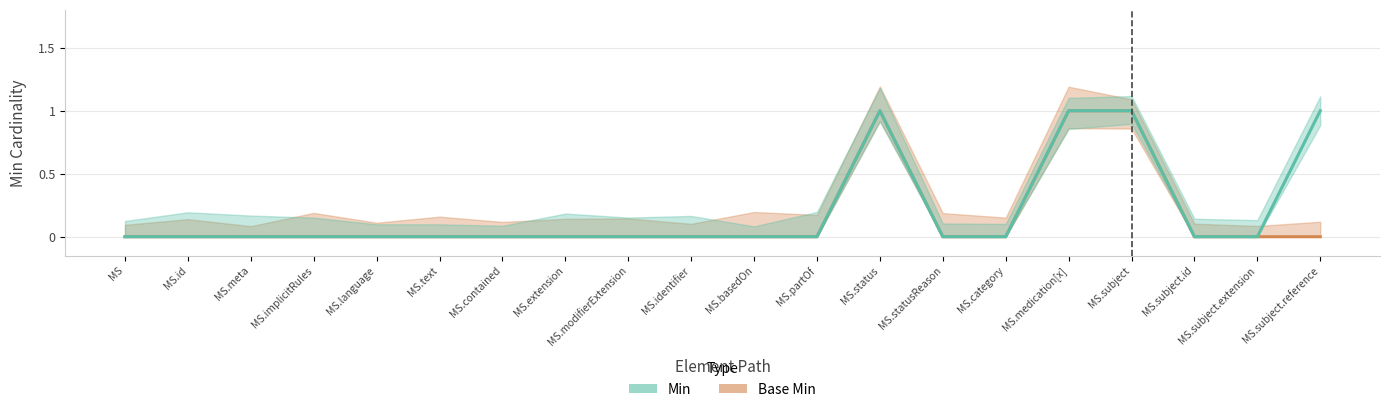

What is the sum of all Min values?

4